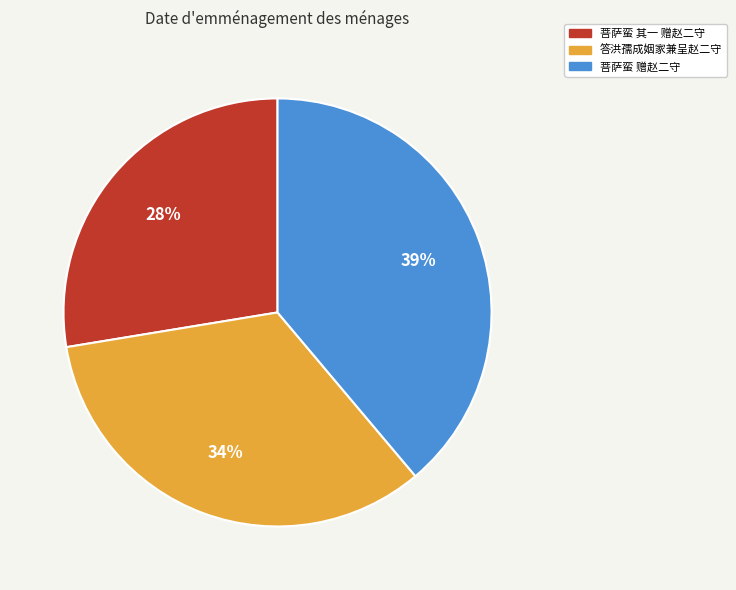

Rank the categories by value from lowest to highest.

菩萨蛮 其一 赠赵二守, 答洪孺成姻家兼呈赵二守, 菩萨蛮 赠赵二守